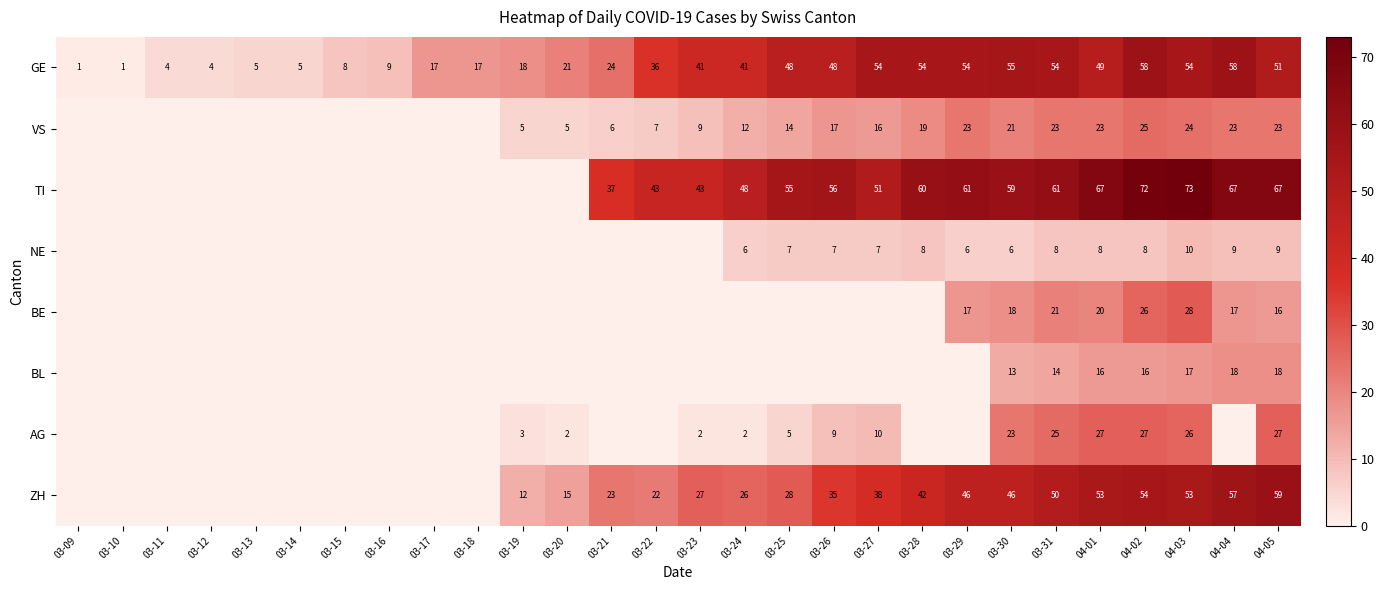

What is the difference between the maximum and minimum values in the GE series?

57